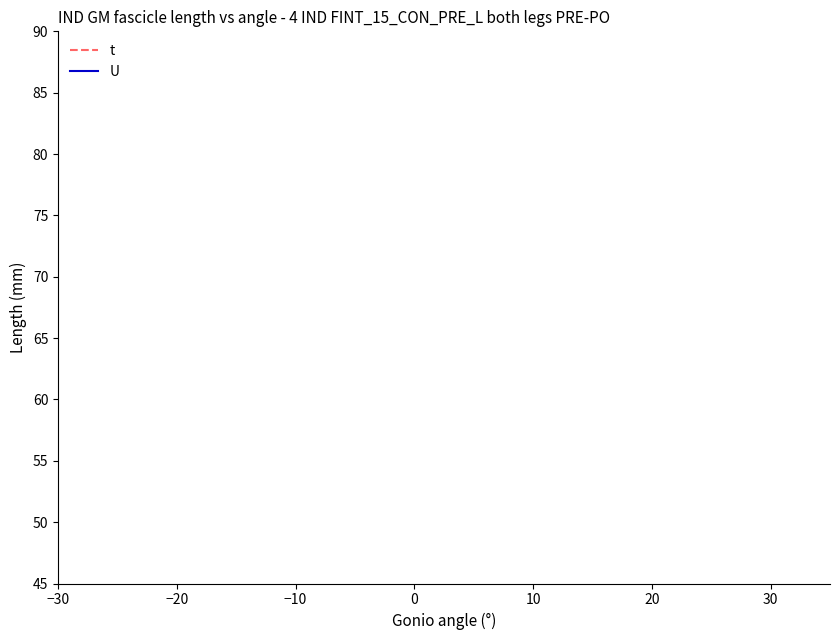

What position from the right is 0?

4